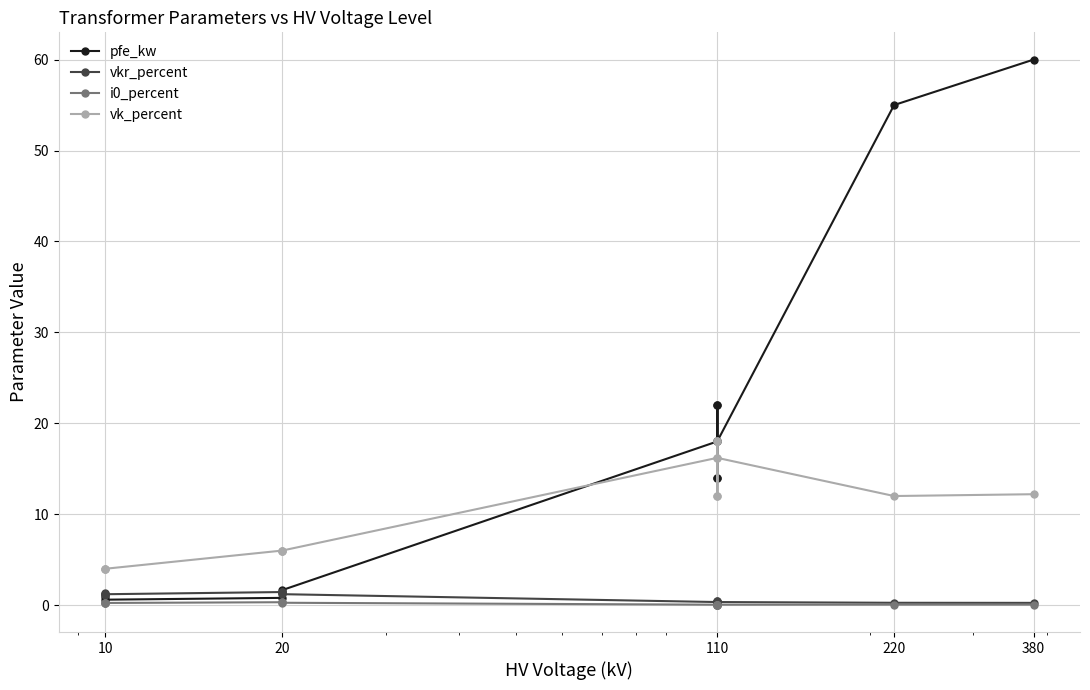

Reading left to right, list all the values displayed in this chart.

pfe_kw: 0.9	1.2	0.6	0.8	1.4	1.6	18.0	22.0	14.0	22.0	14.0	18.0	55.0	60.0
vkr_percent: 1.3	1.1	1.2	1.4	1.4	1.2	0.3	0.3	0.4	0.3	0.4	0.3	0.3	0.2
i0_percent: 0.2	0.2	0.2	0.3	0.3	0.3	0.1	0.0	0.1	0.0	0.1	0.1	0.1	0.1
vk_percent: 4.0	4.0	4.0	6.0	6.0	6.0	16.2	18.0	12.0	18.0	12.0	16.2	12.0	12.2